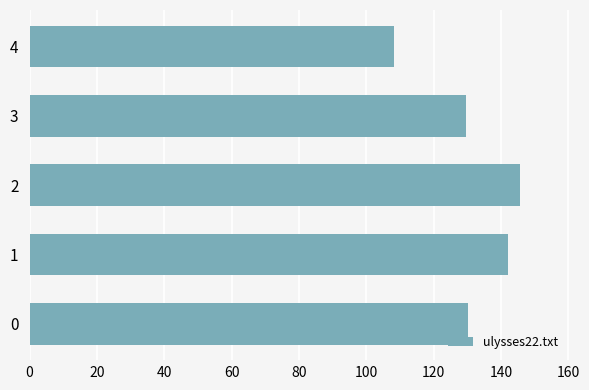

True or false: the data shows 75.0 at 0.

False